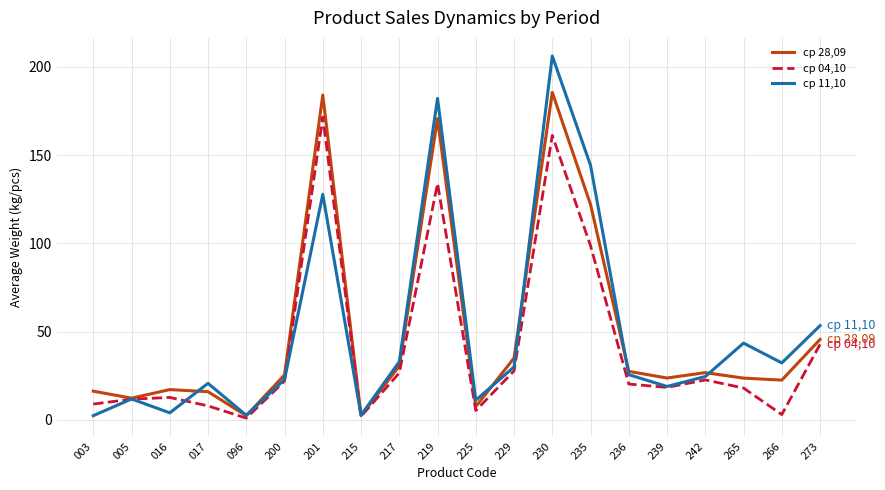

Where is the first local maximum for ср 11,10?

005